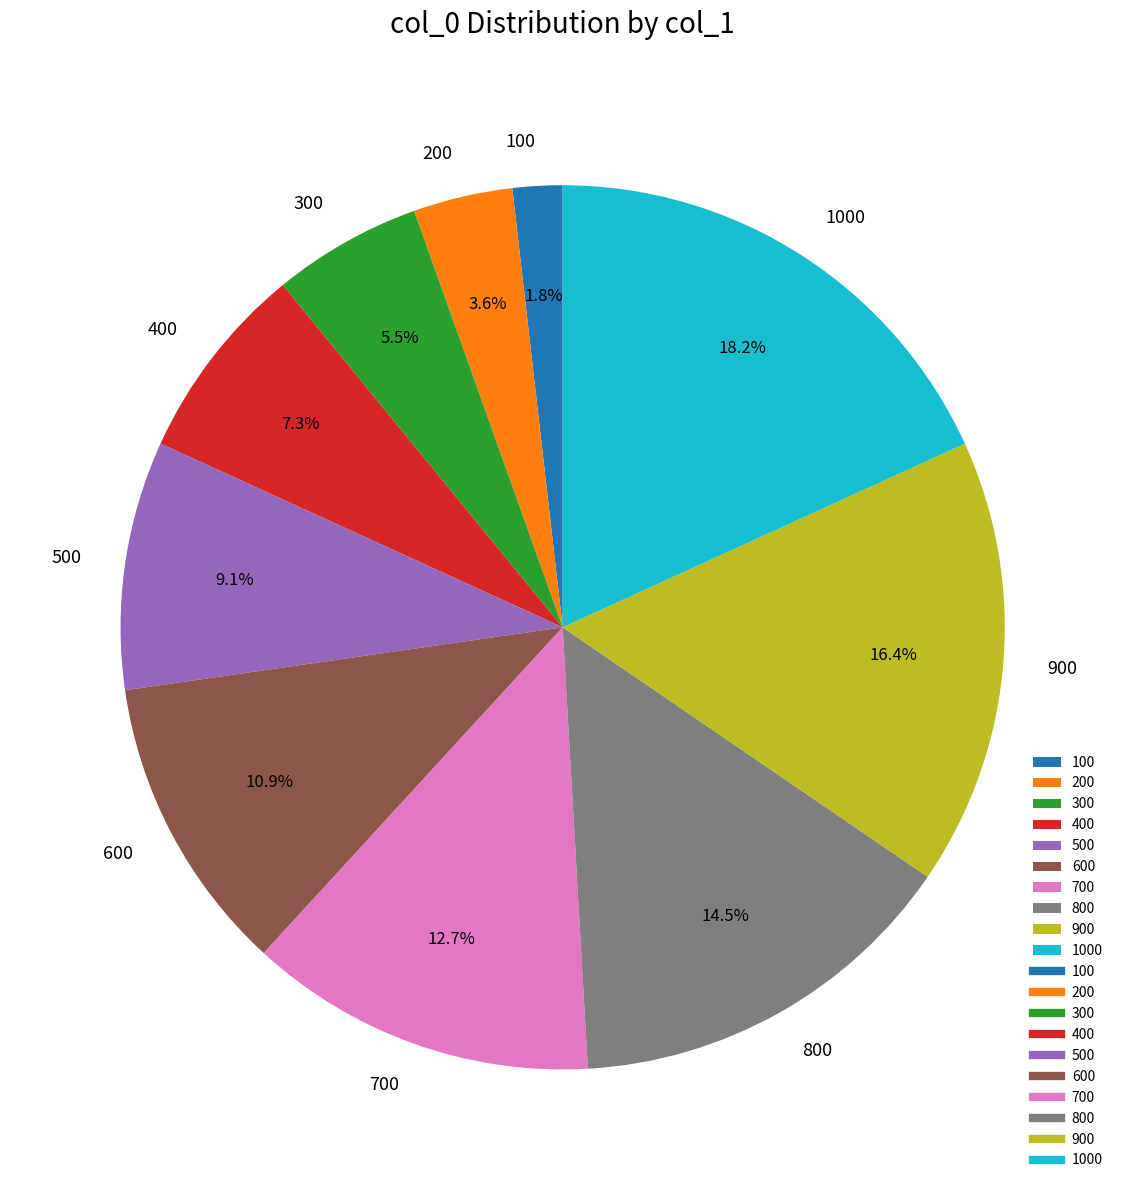

Rank the categories by value from highest to lowest.

1000, 900, 800, 700, 600, 500, 400, 300, 200, 100